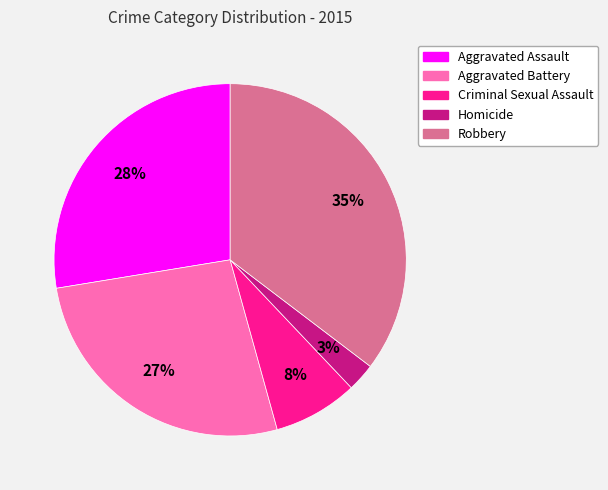

What is the smallest slice in the pie chart?

Homicide